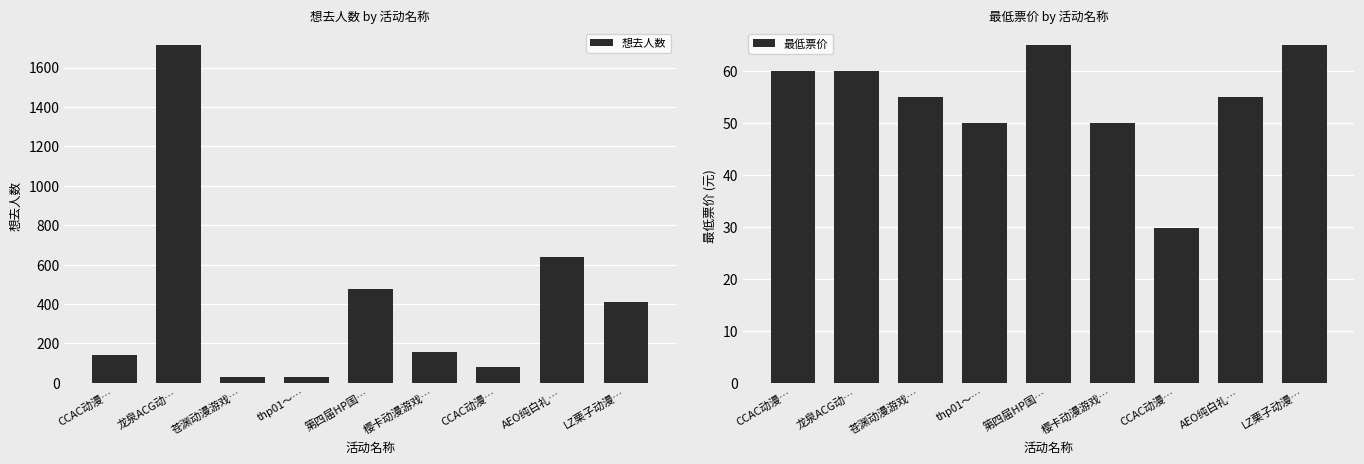

Reading left to right, list all the values displayed in this chart.

想去人数: 141.0	1713.0	31.0	29.0	475.0	158.0	78.0	637.0	410.0
最低票价: 60.0	60.0	55.0	50.0	65.0	50.0	29.9	55.0	65.0